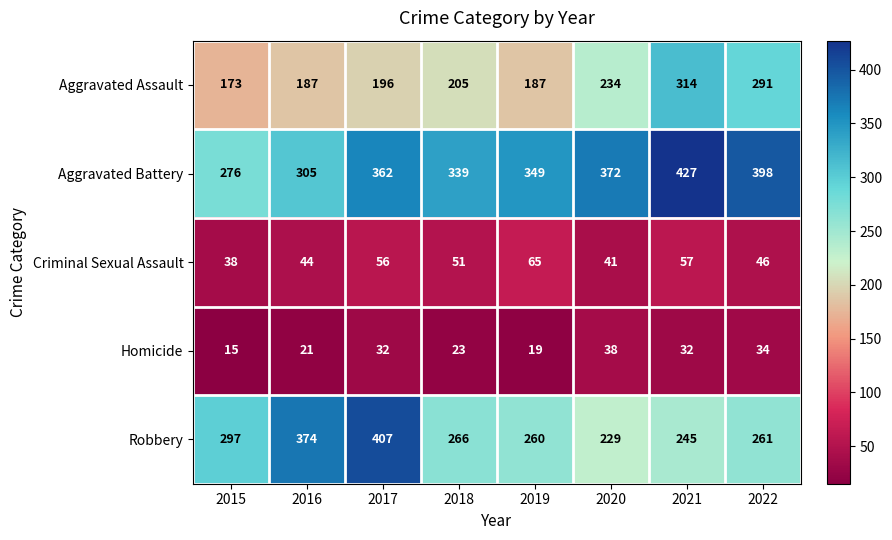

Where is Aggravated Assault nearest to the value 243?

2020